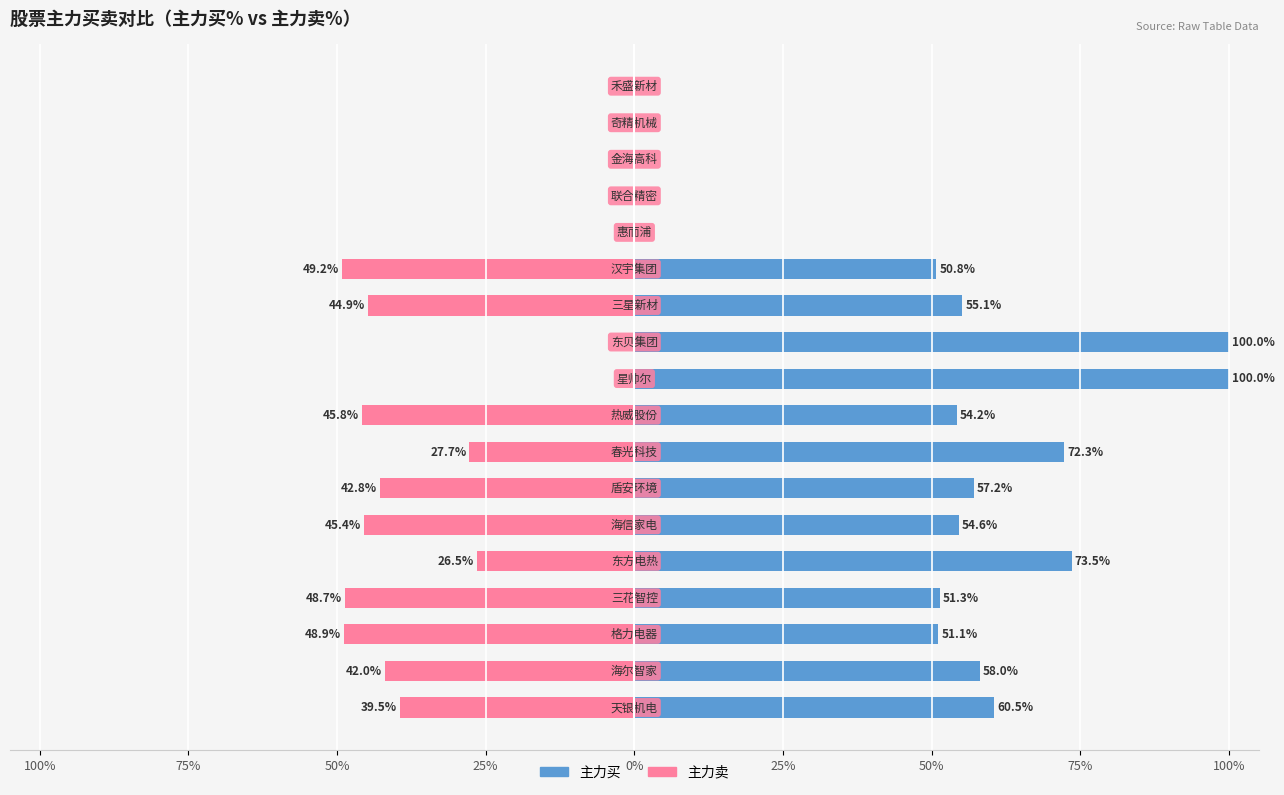

The 主力买 series shows 57.2 at 50%. True or false?

True